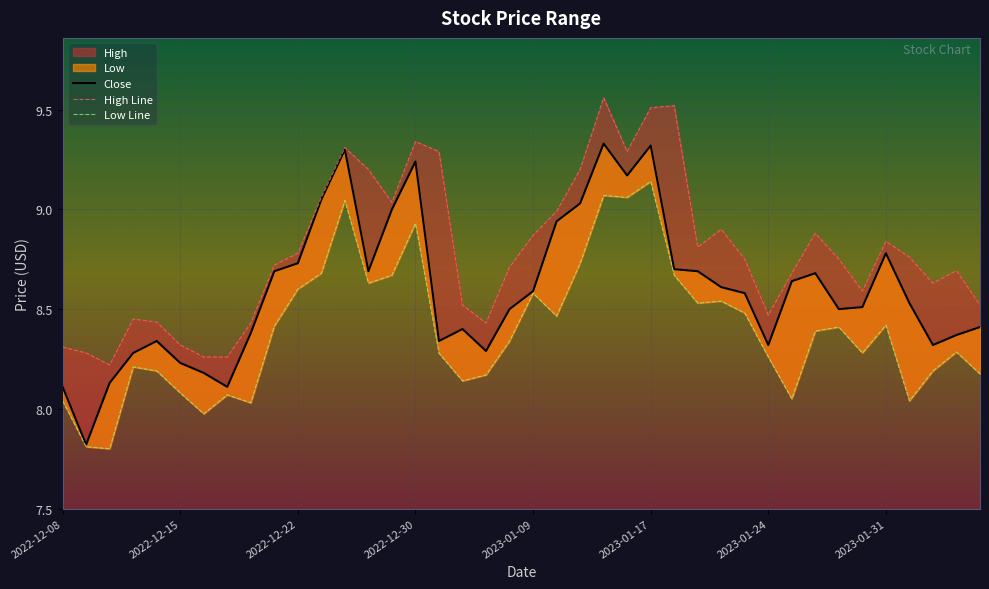

What is the value of the Close point at the 5th from the left?

8.3